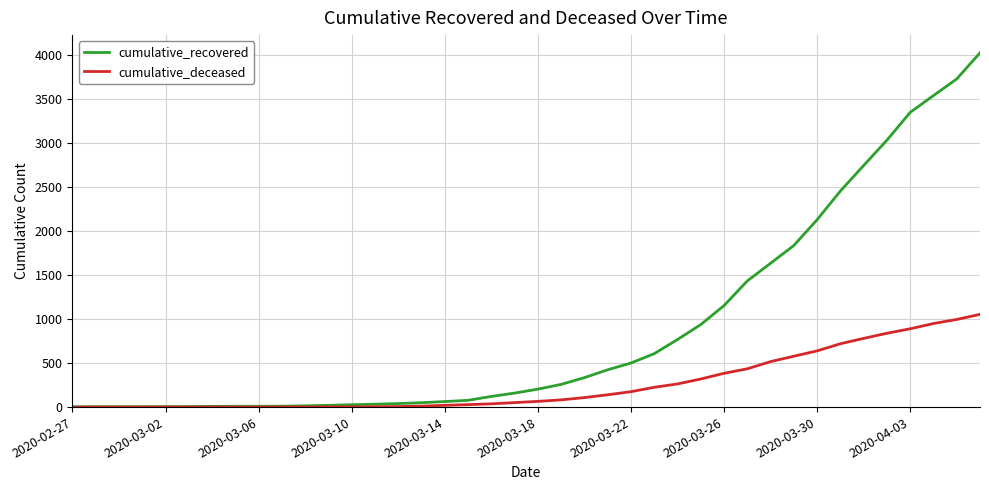

Which series has the largest total across all categories?

cumulative_recovered